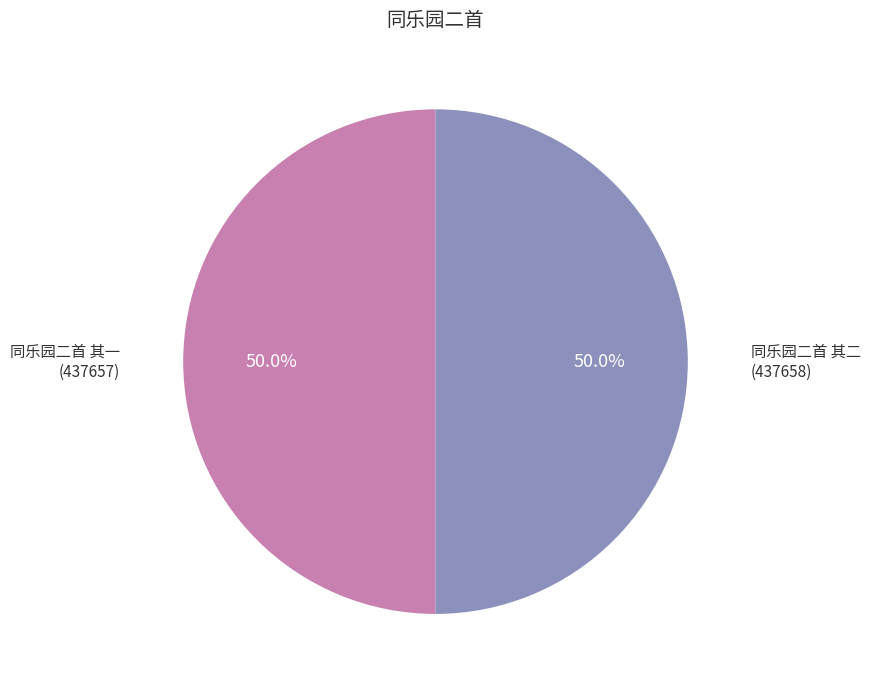

Combined, do 同乐园二首 其一 and 同乐园二首 其二 account for over 50%?

Yes